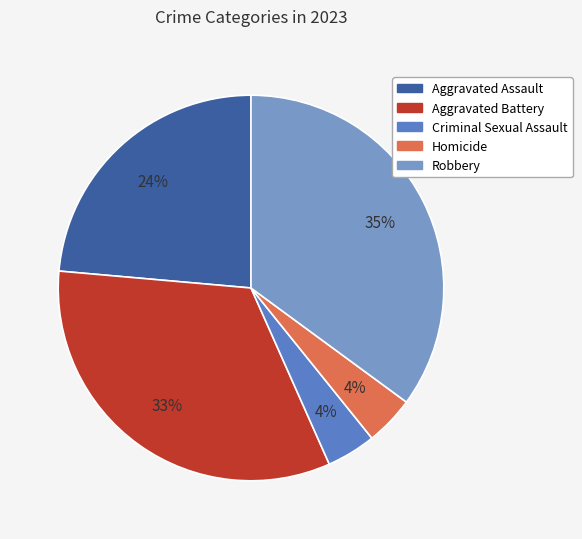

Do Aggravated Battery and Aggravated Assault together represent more than half of the pie?

Yes